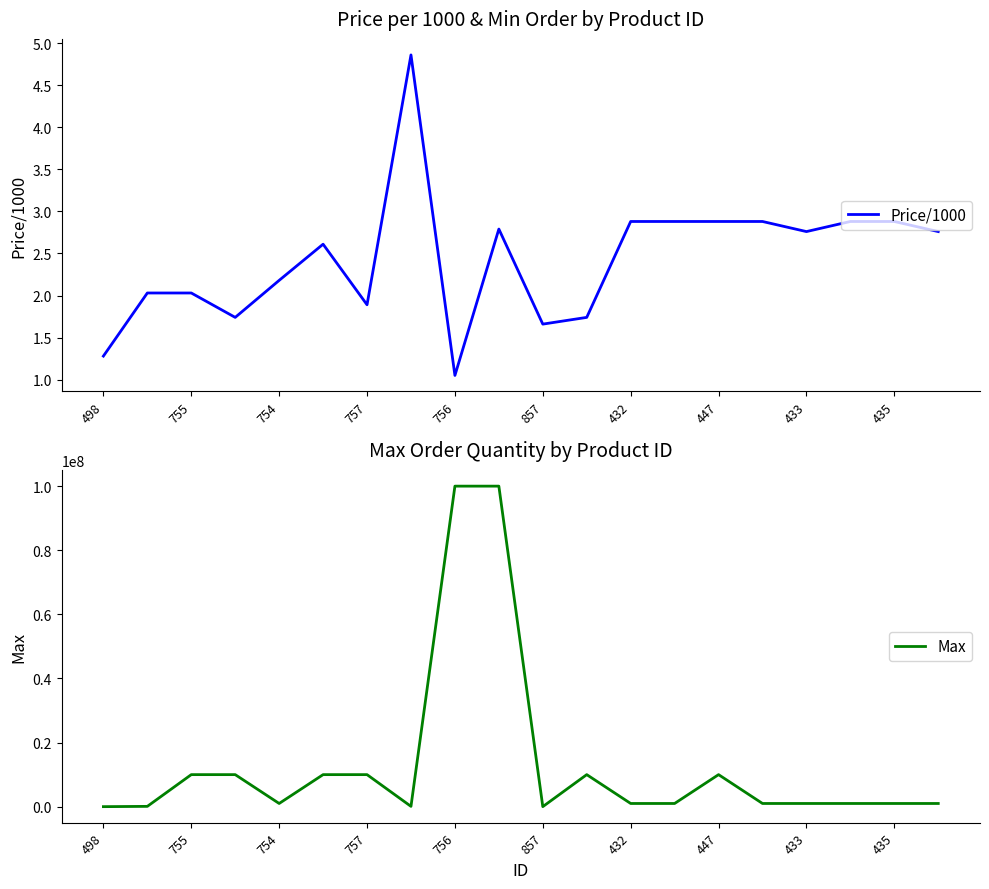

At how many categories does at least one series exceed 74982809?

2